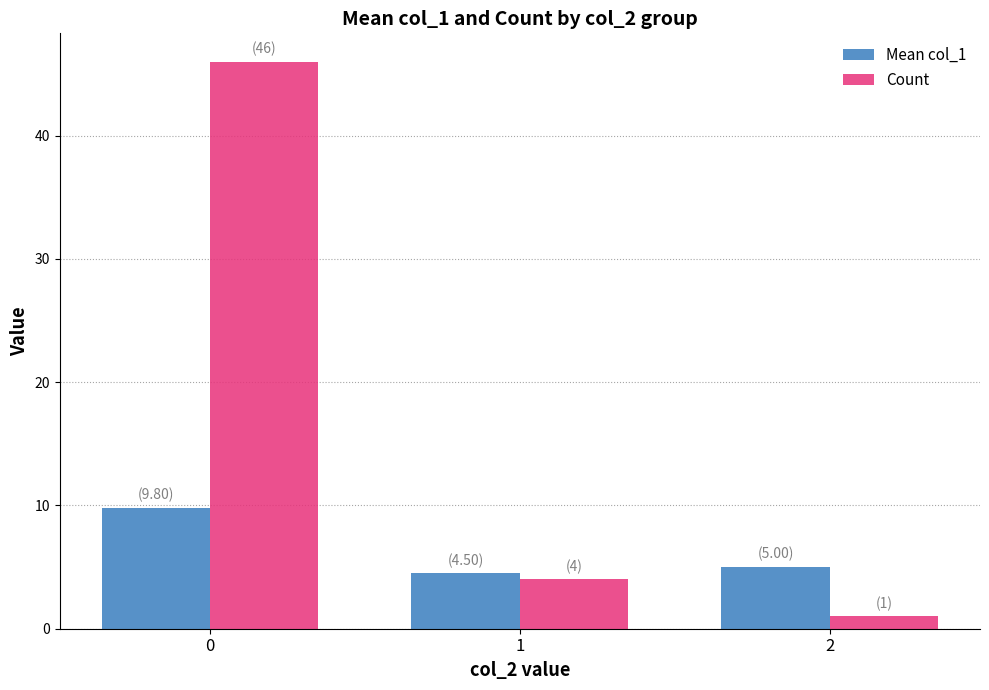

At how many categories does at least one series exceed 16?

1